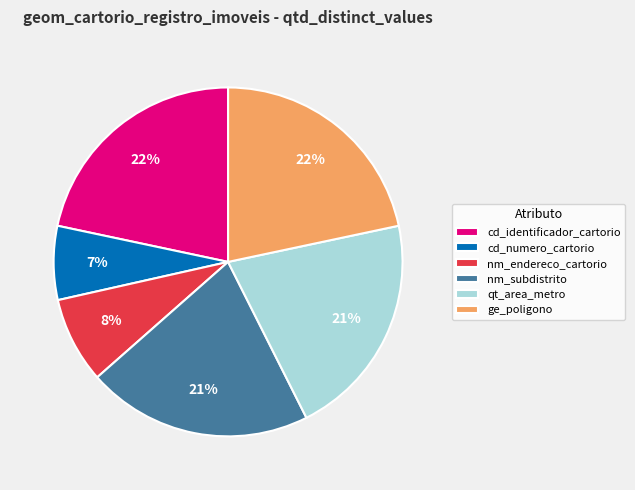

Is it true that nm_subdistrito is 21% of the pie?

True